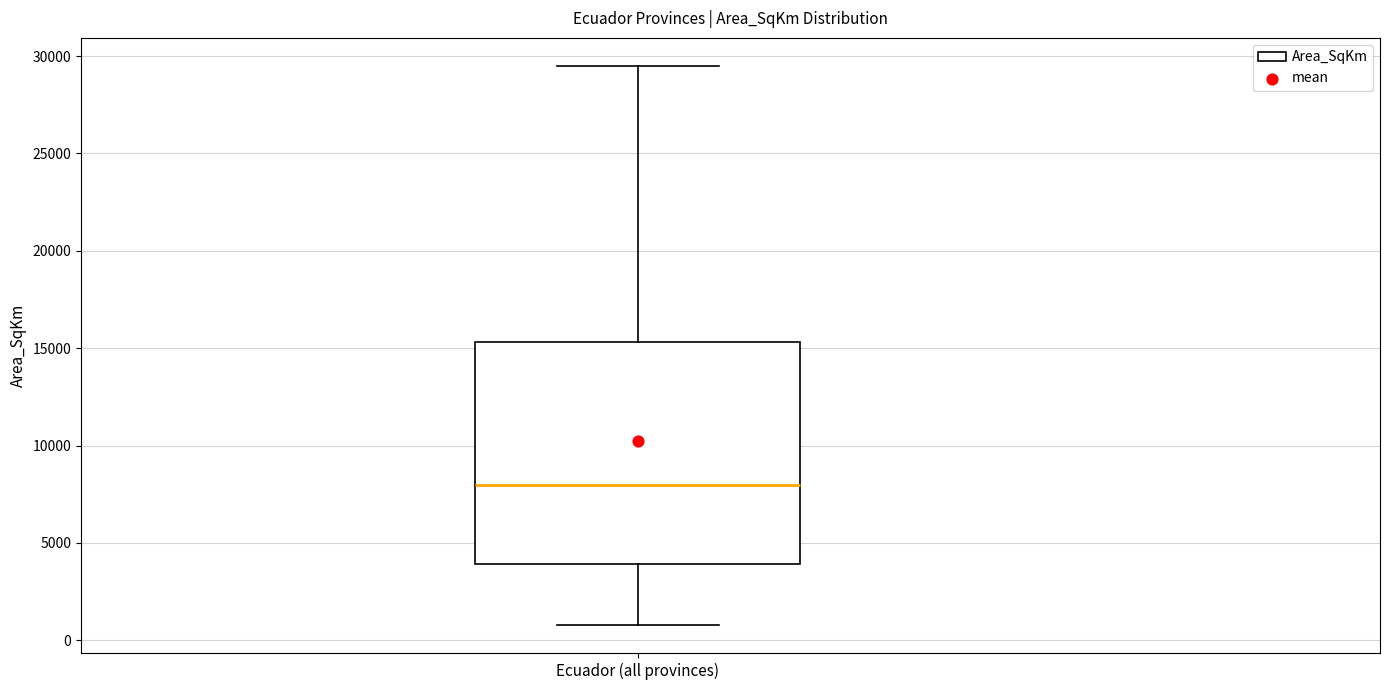

Read this box plot against the y-axis: the position of the median line, the range covered by the box, and the ends of both whiskers. The values are not printed on the chart, so give them approximately, as read against the axis.

median 8000, box 4000 to 15500, whiskers 1000 to 29500